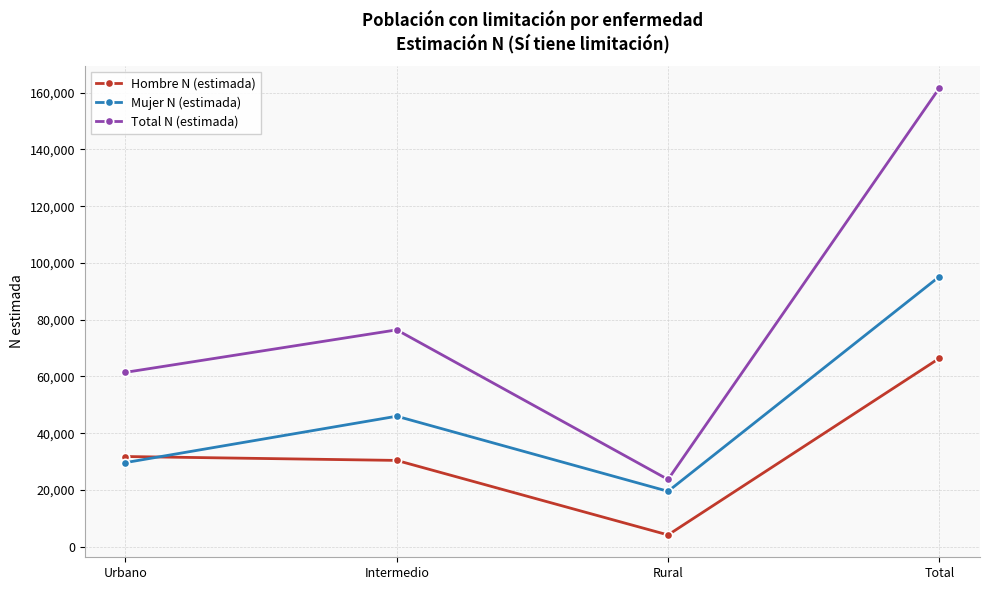

True or false: Mujer N (estimada) and Total N (estimada) intersect in this chart.

False